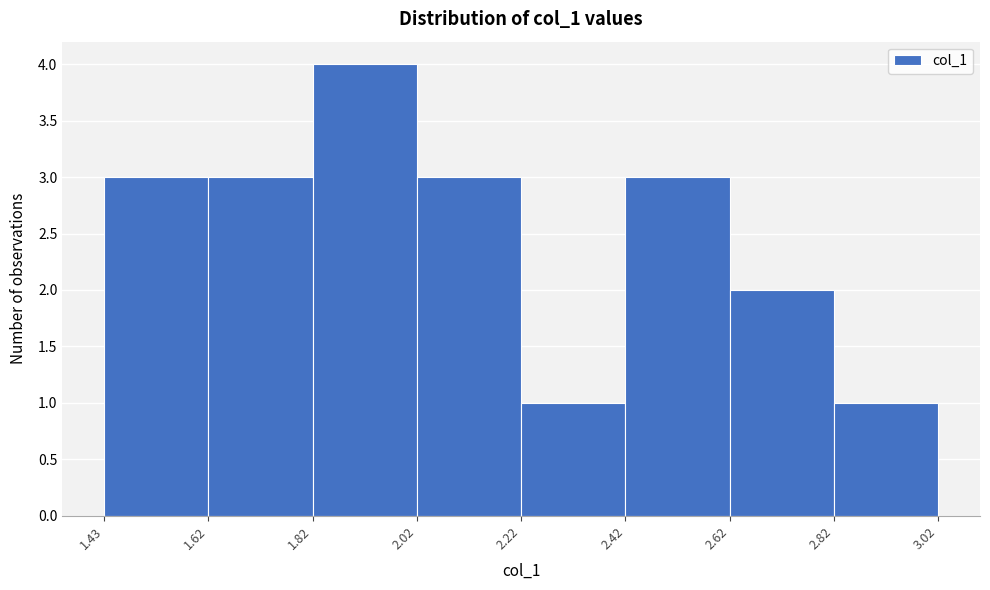

Reading left to right, list every bar in this chart as the range it spans on the x-axis followed by its height. The values are not printed on the chart, so give them approximately, as read against the axis.

1.43 to 1.62: 3
1.62 to 1.82: 3
1.82 to 2.02: 4
2.02 to 2.22: 3
2.22 to 2.42: 1
2.42 to 2.62: 3
2.62 to 2.82: 2
2.82 to 3.02: 1